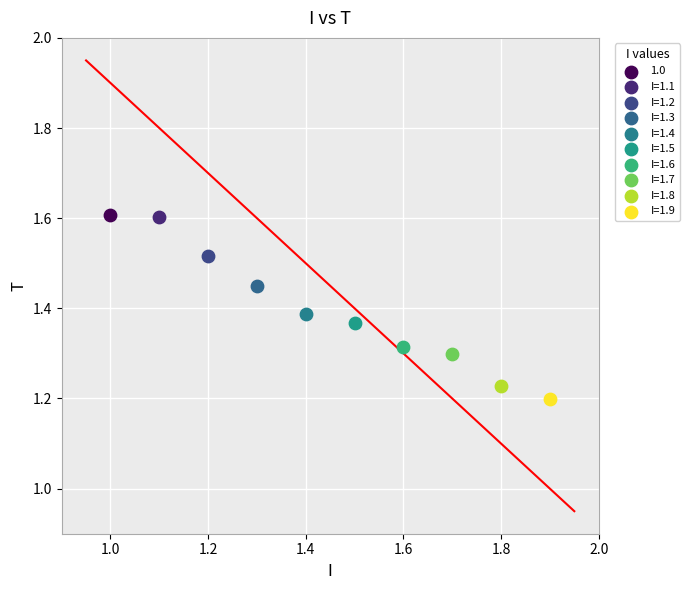

Which series reaches the minimum Y coordinate?

I=1.9